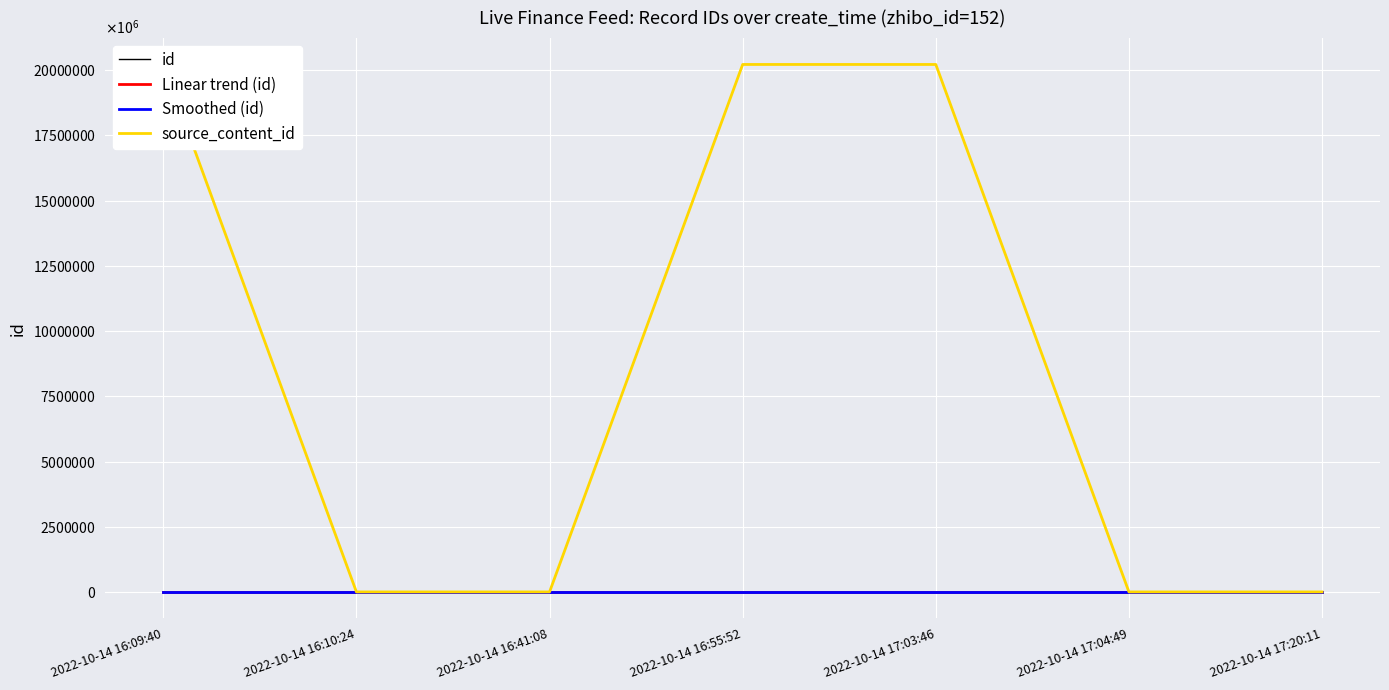

Does the chart display data point markers on the line(s)?

No